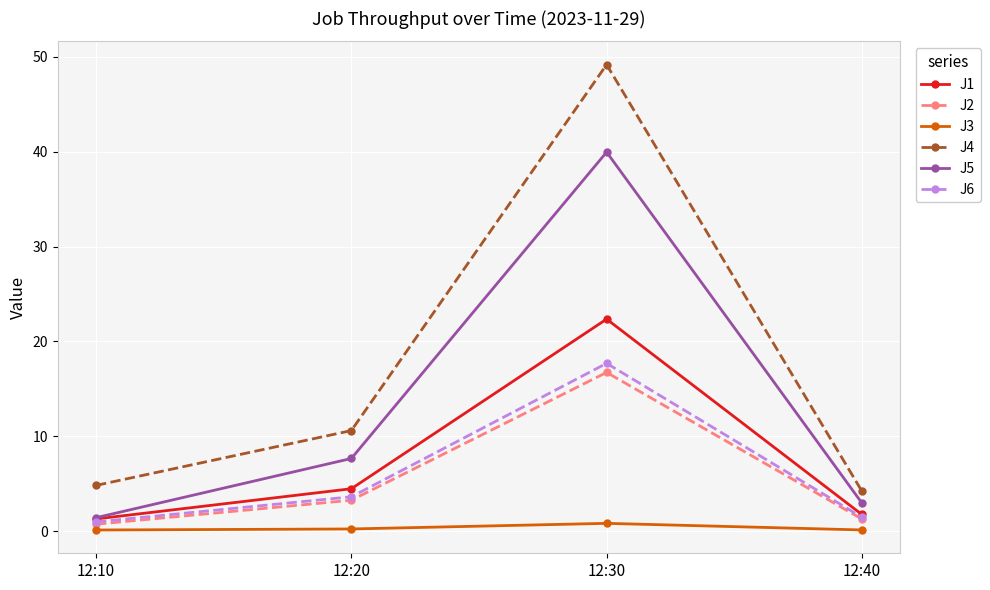

Where is J6 nearest to the value 9?

12:20